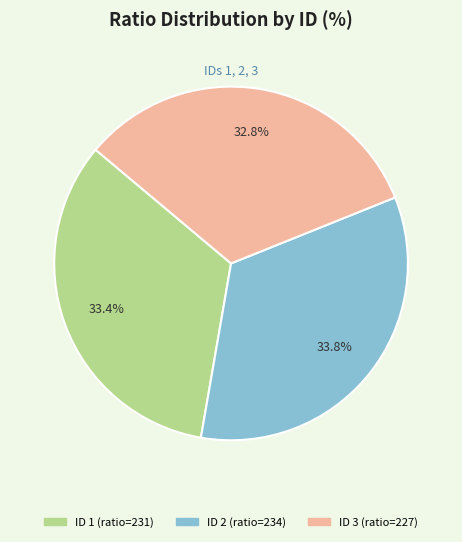

Is there a majority slice in this chart?

No